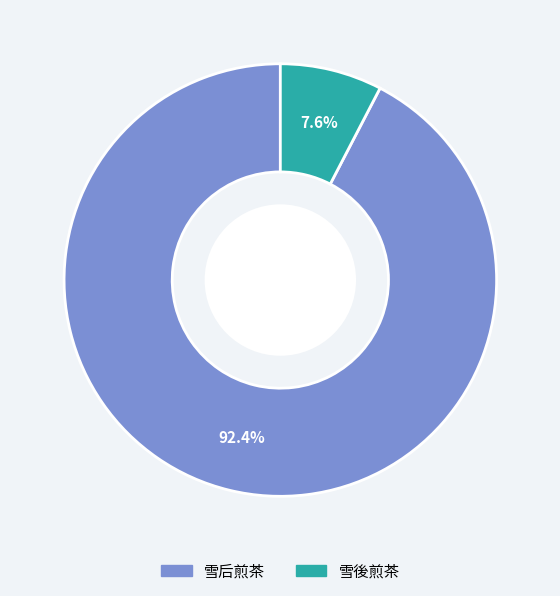

To the nearest percent, what is the combined percentage of 雪後煎茶 and 雪后煎茶?

100%